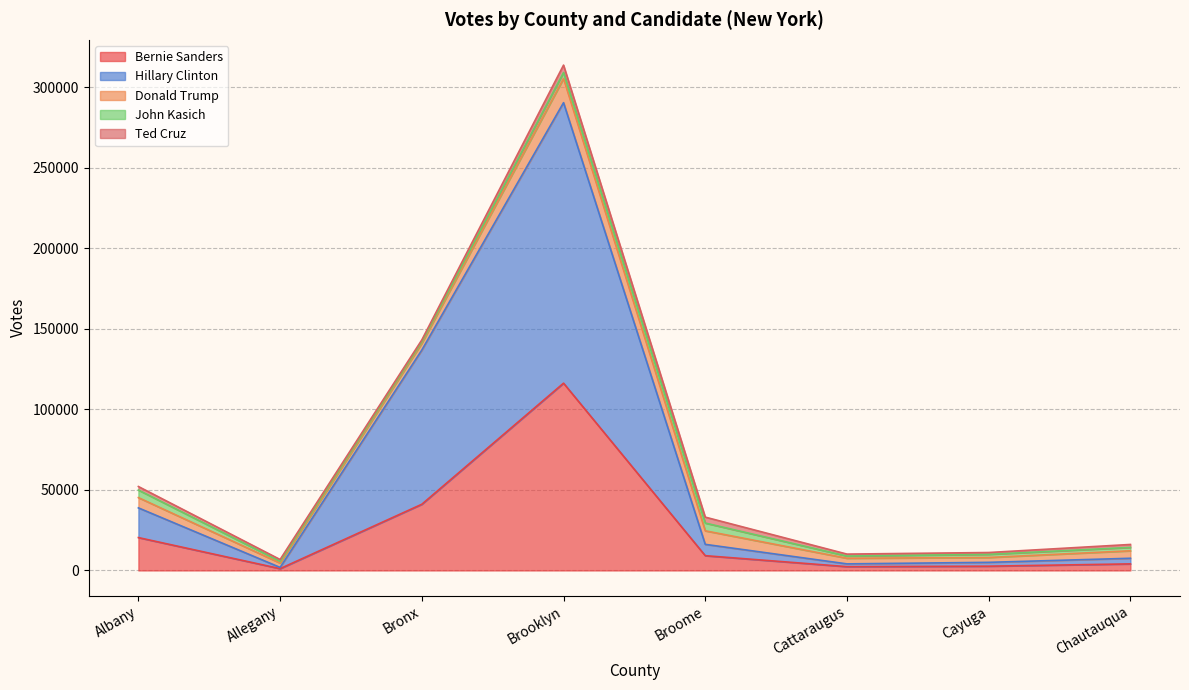

Between Chautauqua and Brooklyn, which is larger?

Brooklyn